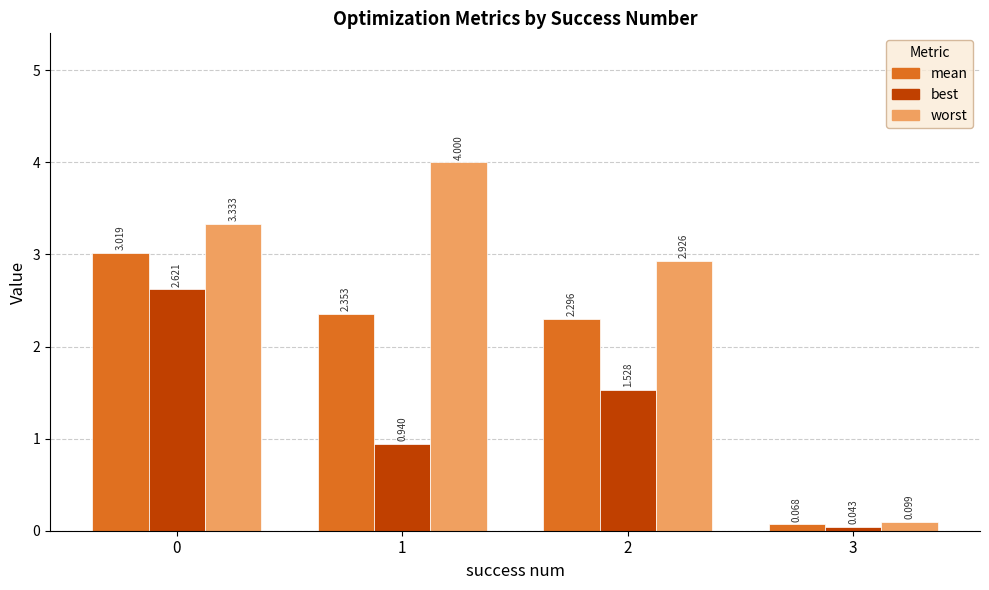

List the series in order of their overall mean, lowest first.

best, mean, worst